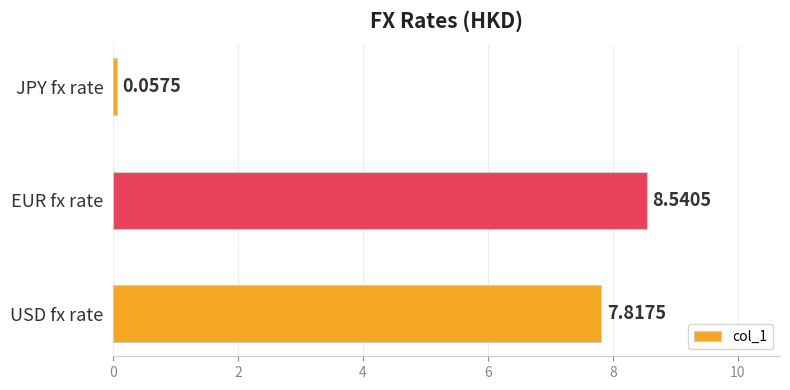

What is the change in value from USD fx rate to EUR fx rate?

+0.7